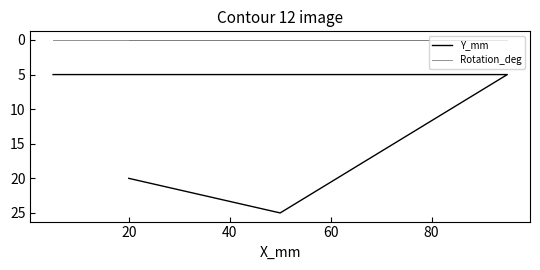

What is the sum of all Y_mm values?

55